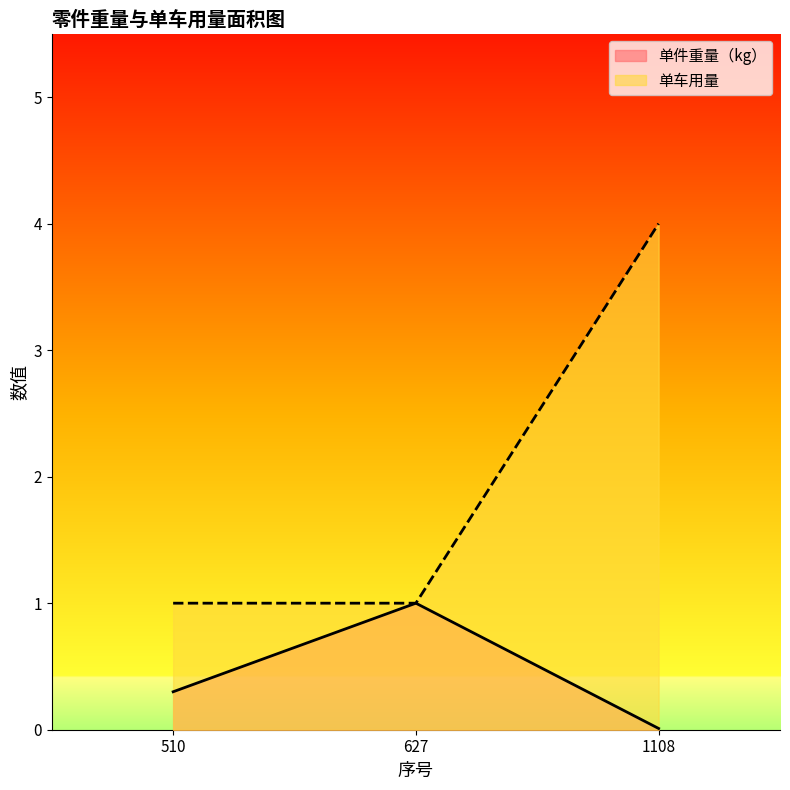

How many lines are shown in the chart?

2